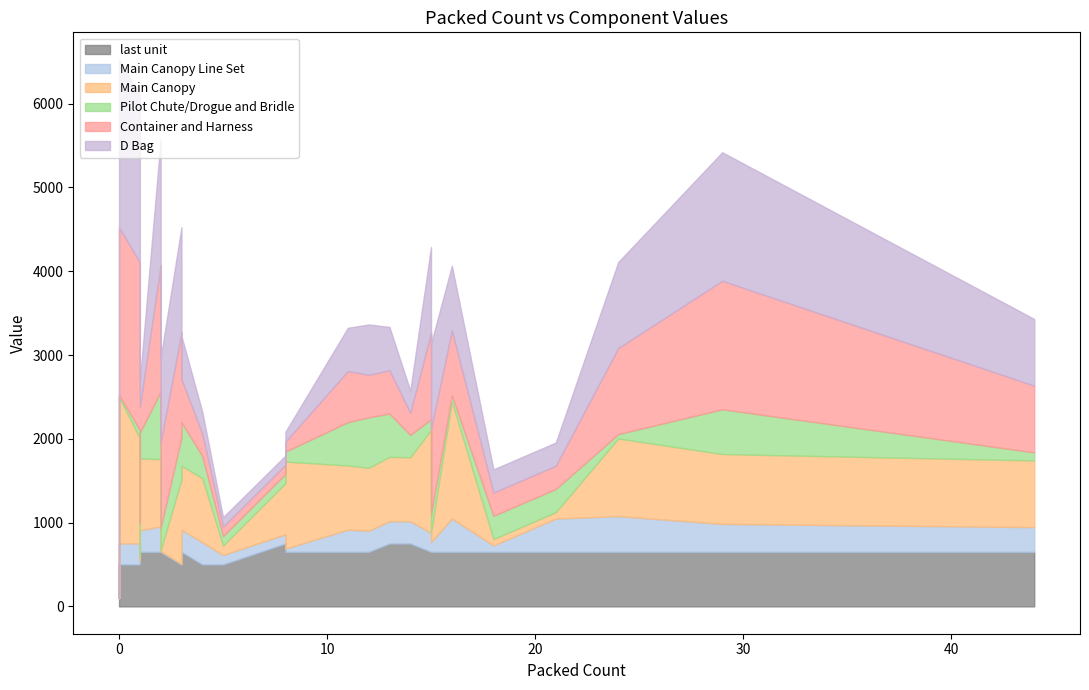

What are all the series names shown in the legend?

last unit, Main Canopy Line Set, Main Canopy, Pilot Chute/Drogue and Bridle, Container and Harness, D Bag